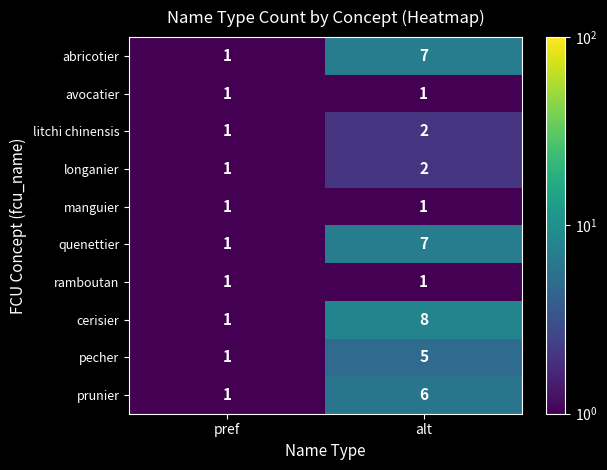

Between pref and alt, which series saw the biggest shift?

cerisier